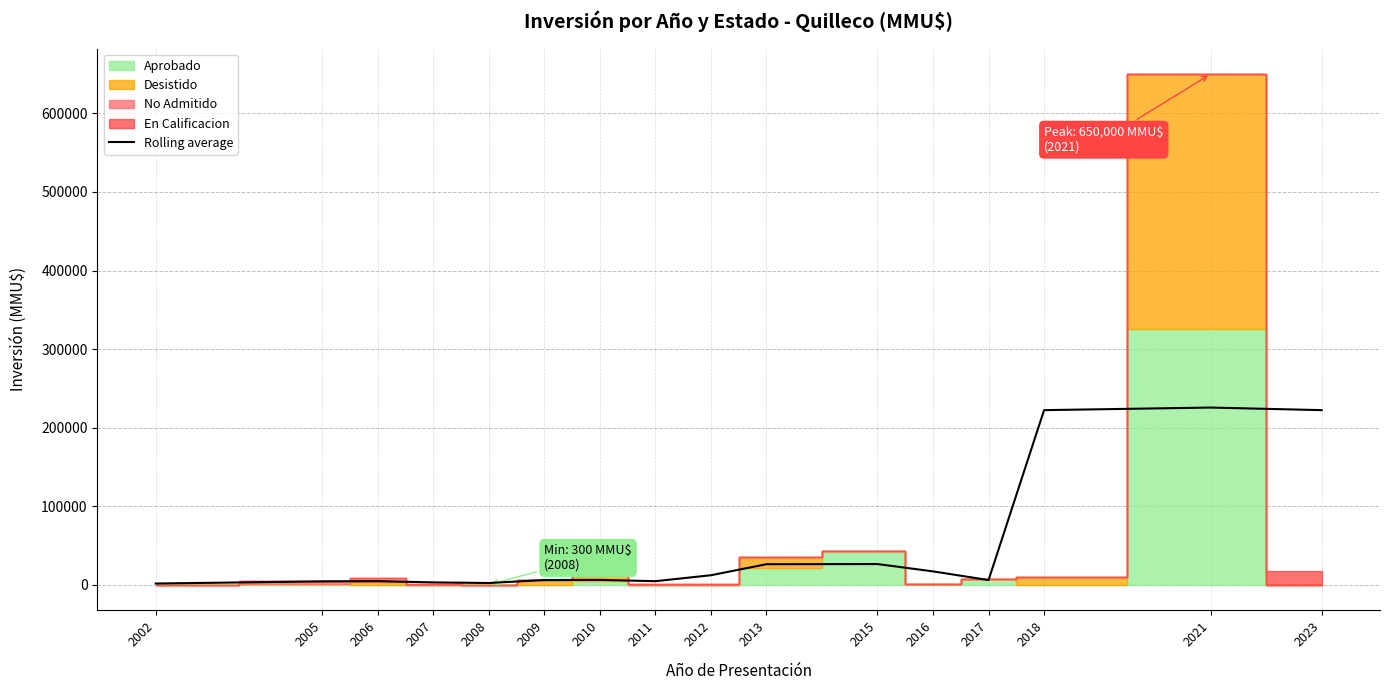

Which label corresponds to the largest value in the chart?

2021